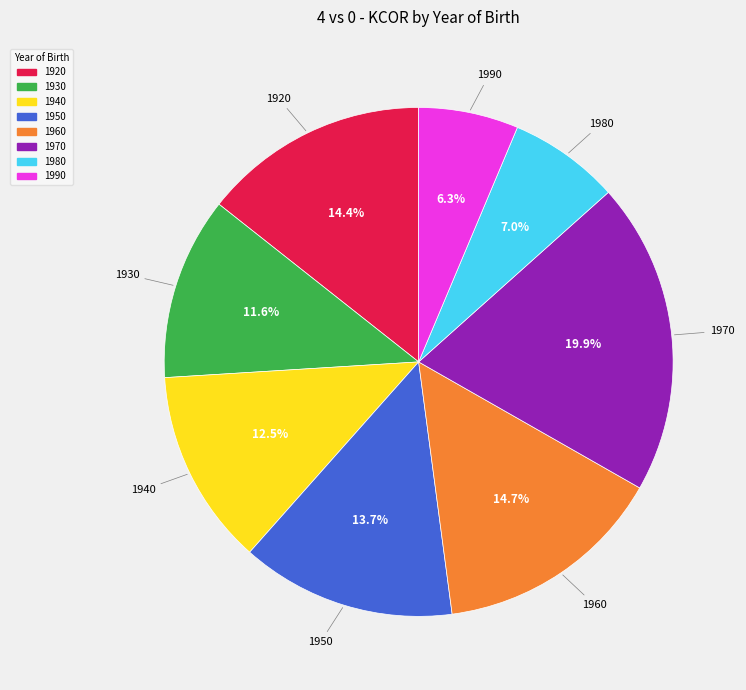

The 1920 slice represents 14% of the pie. True or false?

True